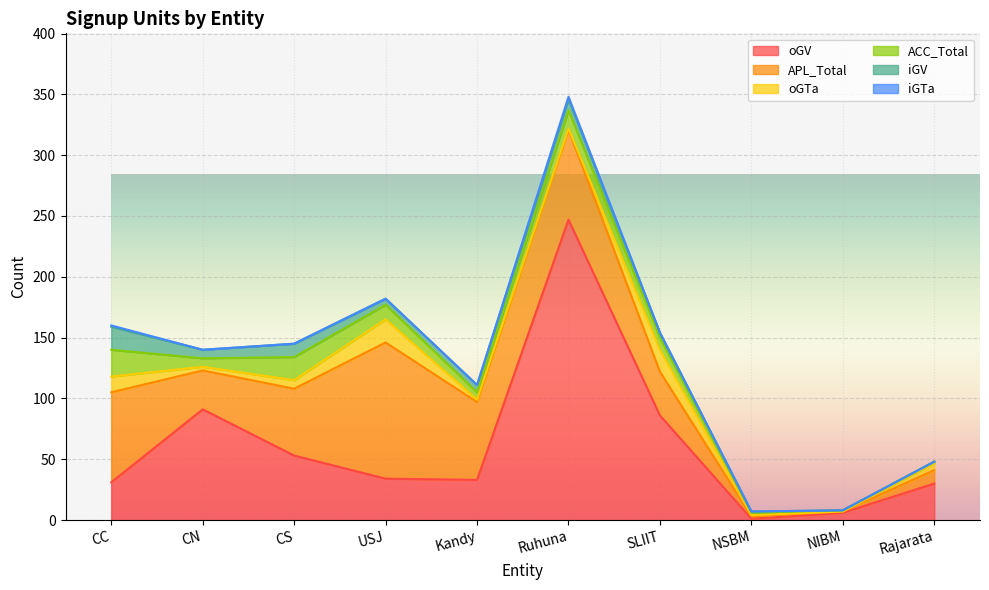

What is the label of the 3rd point from the right?

NSBM